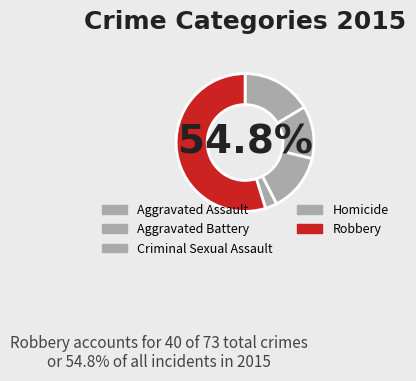

Which slice represents more than half of the pie?

Robbery